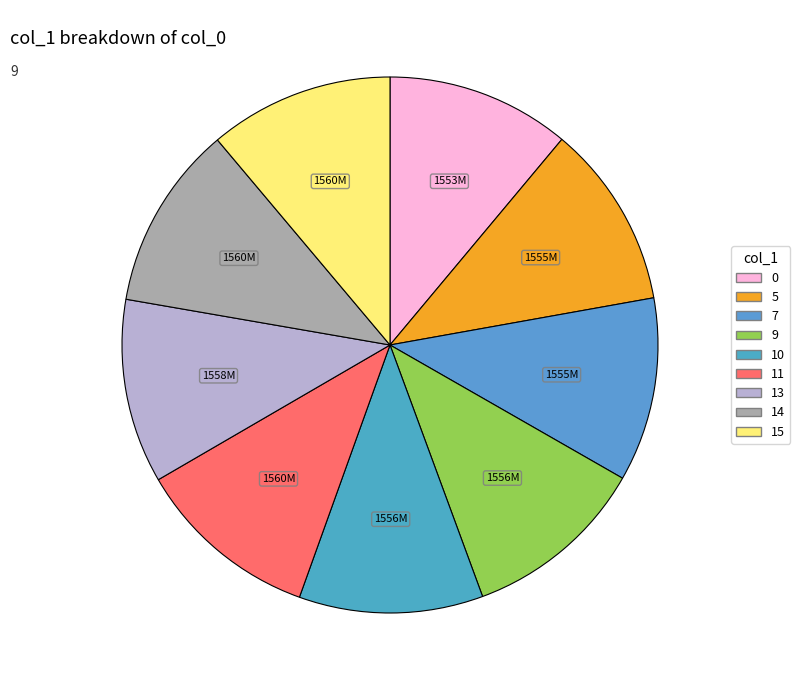

What percentage do 14 and 9 together represent?

22.2%